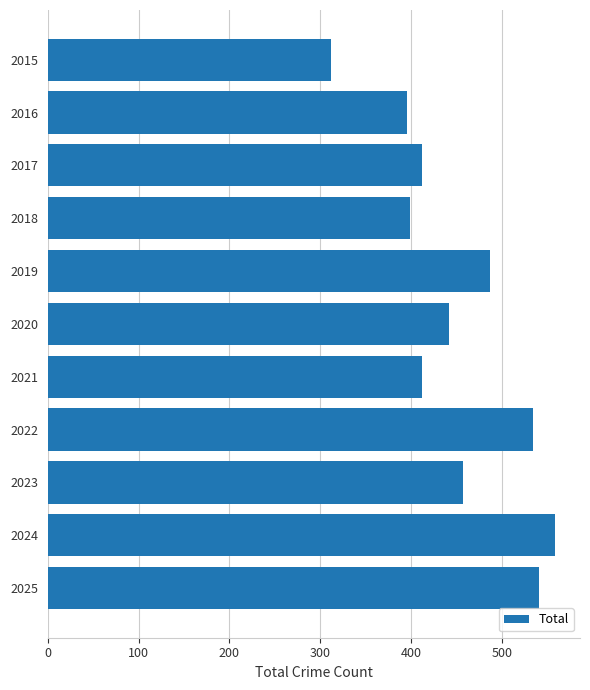

What is the difference between the maximum and second lowest values?

163